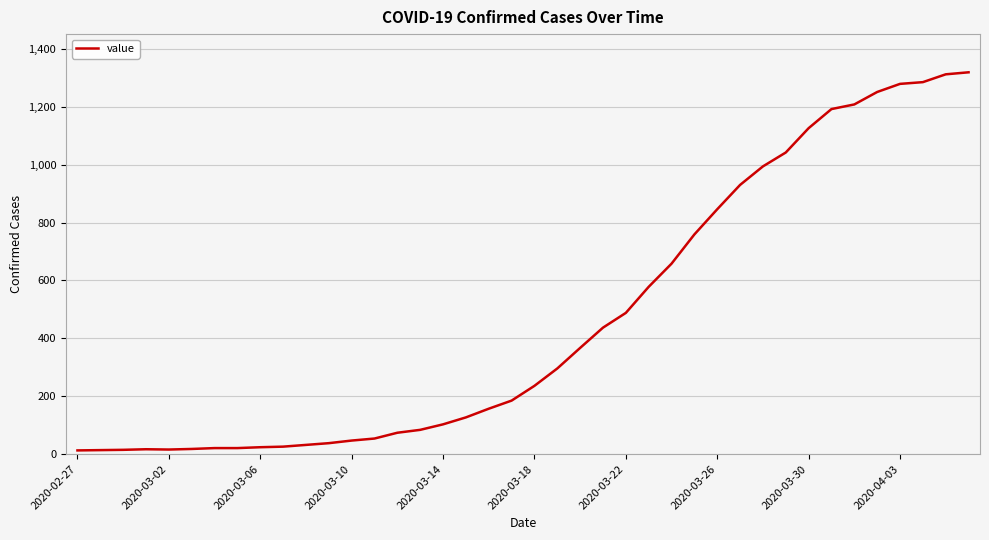

Is this an area chart (filled region under the line)?

No